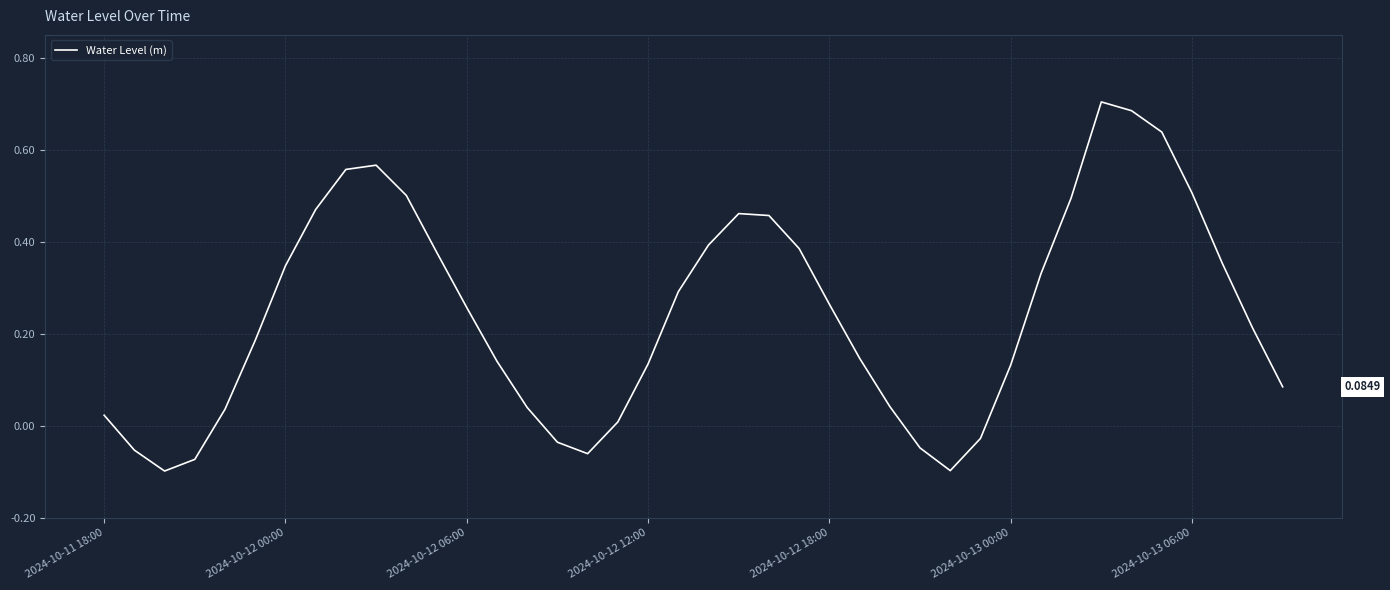

What is the difference between the maximum and minimum values?

0.8